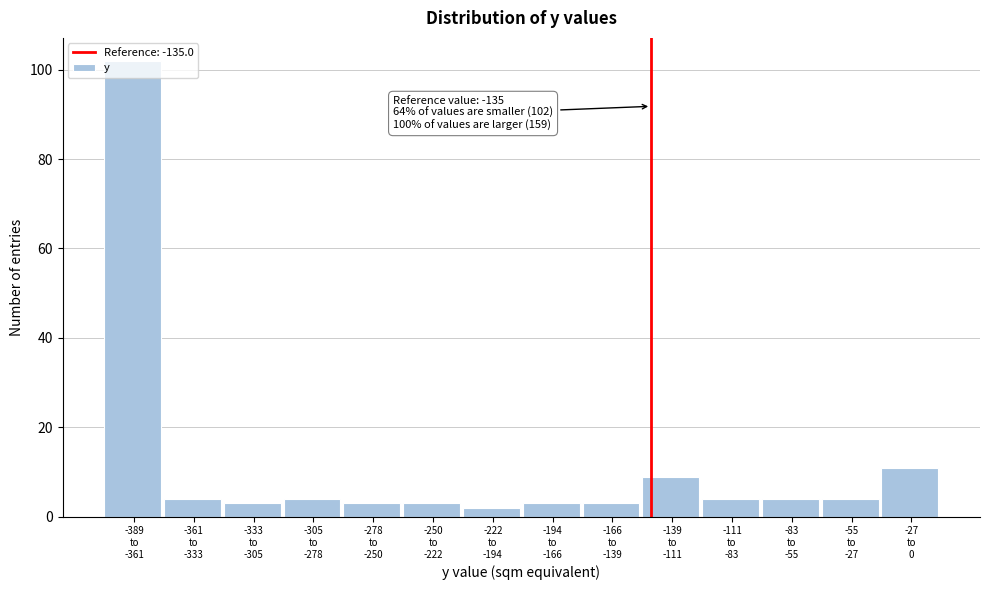

What is the average value?

11